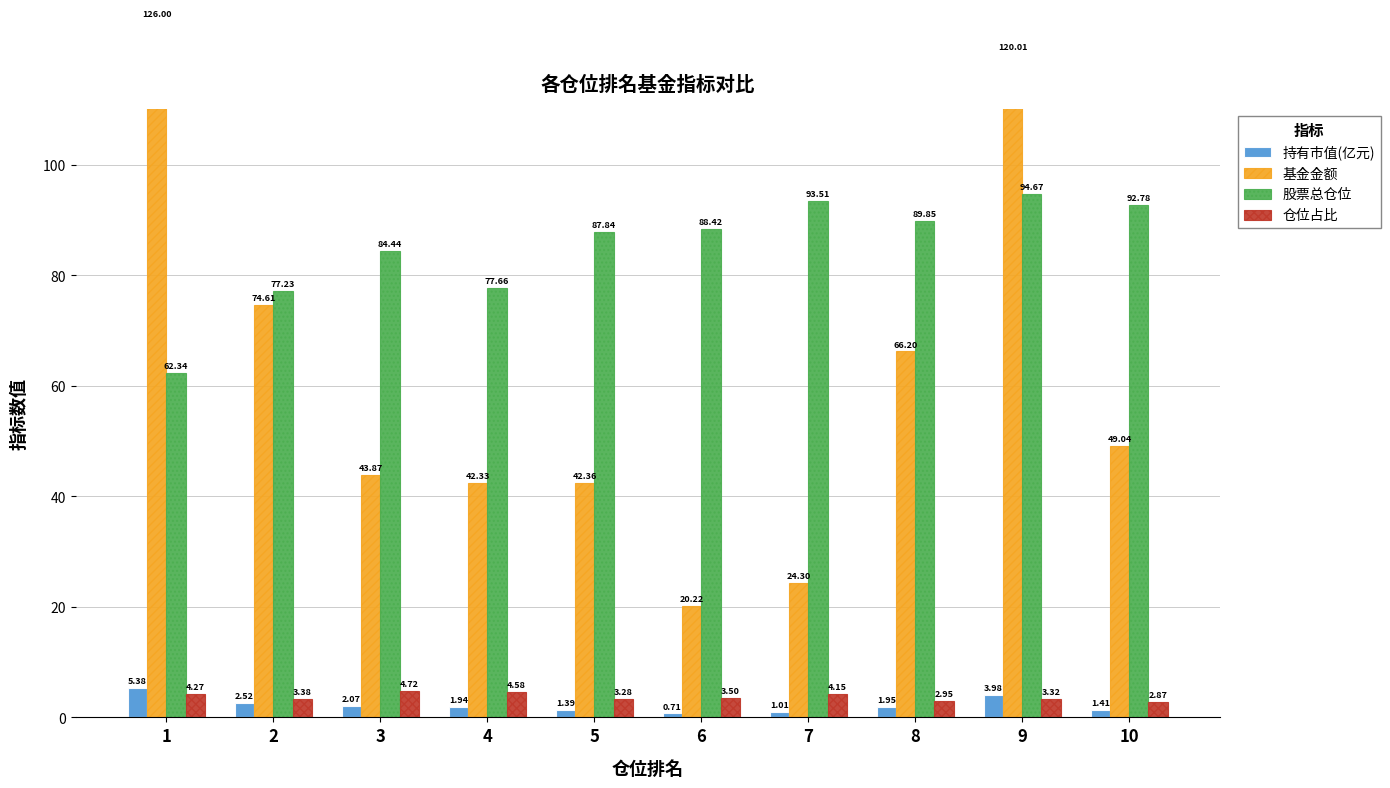

At which label does 持有市值(亿元) first exceed 1?

1